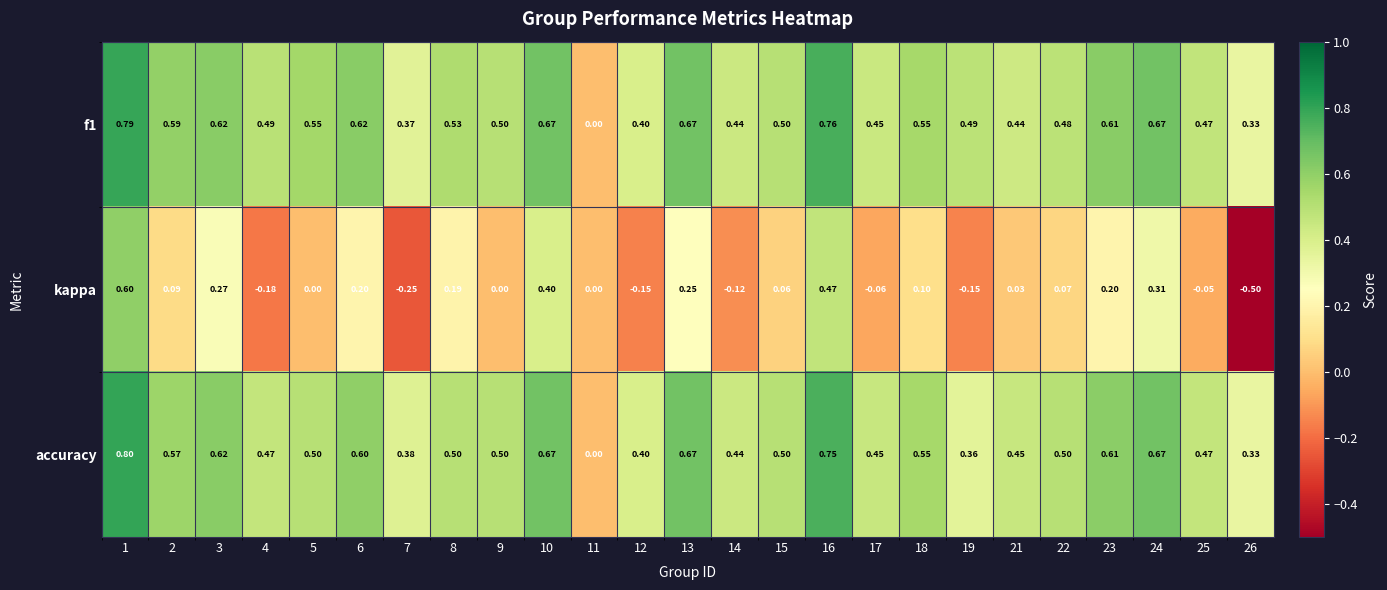

How many distinct data groups are displayed?

3